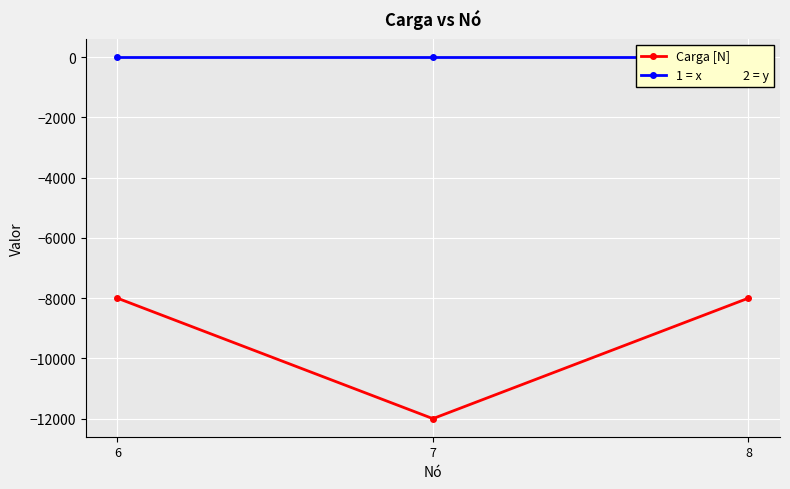

List the series in order of their peak value, highest first.

1 = x               2 = y, Carga [N]